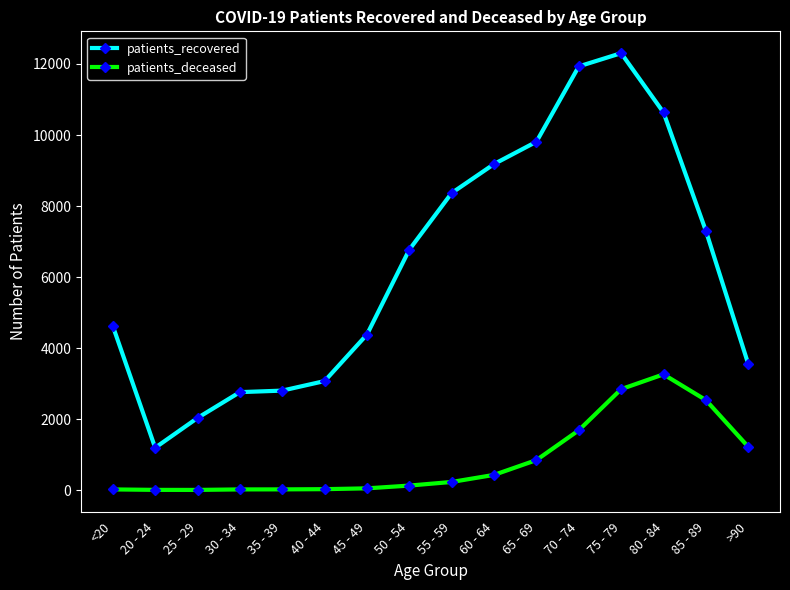

Which series has the largest total across all categories?

patients_recovered